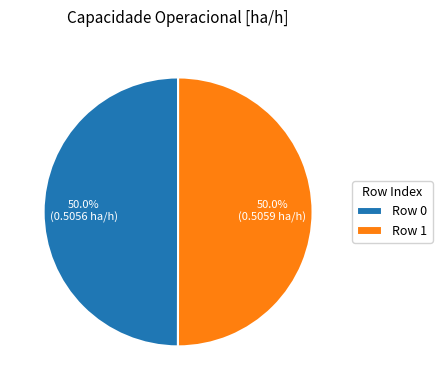

Combined, what portion of the pie is Row 0 and Row 1?

100.0%